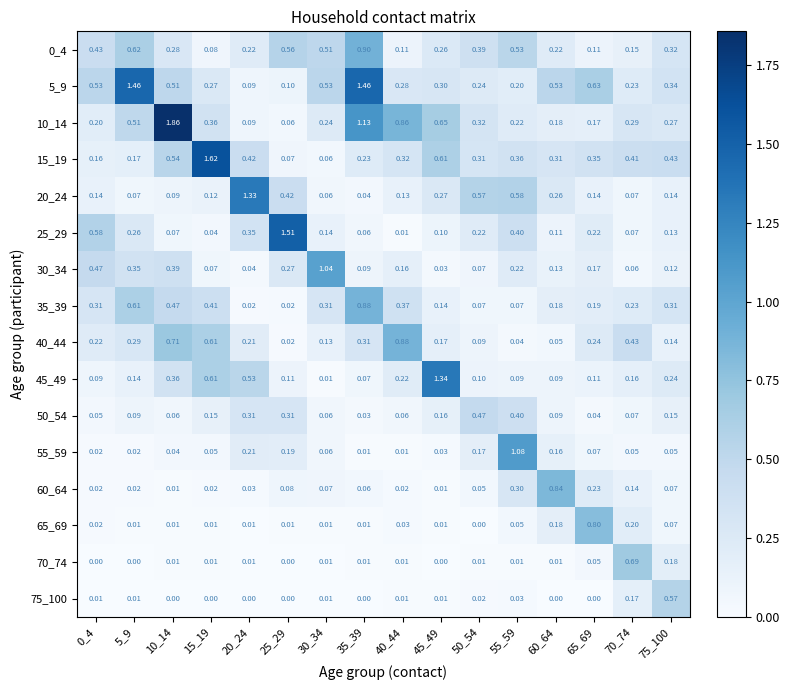

Which category has the lowest value across all series?

25_29